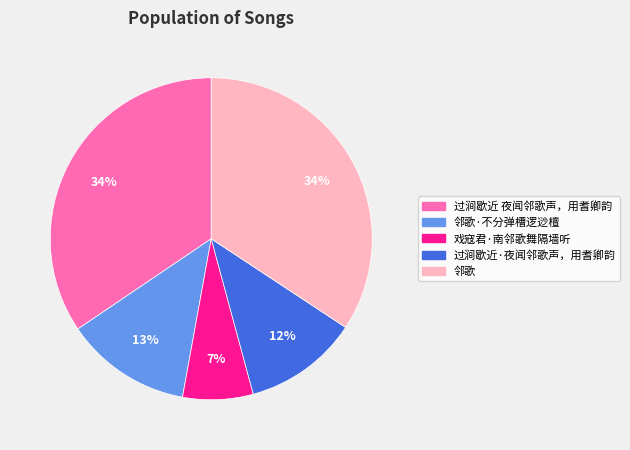

Count the number of slices in the pie.

5